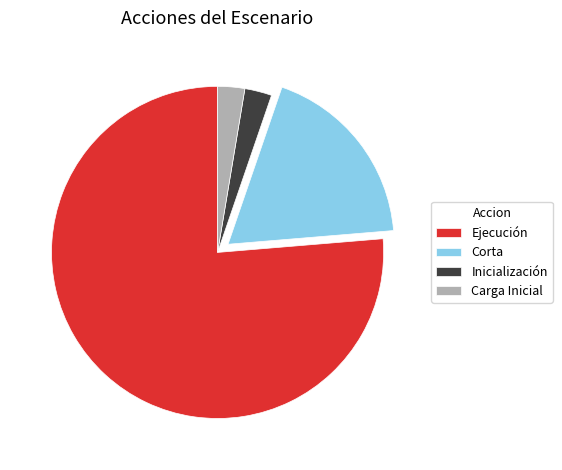

Which has a higher value, Ejecución or Inicialización?

Ejecución